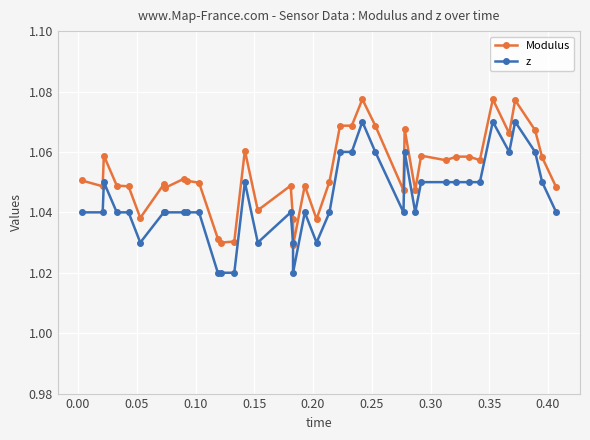

True or false: Modulus and z cross at least once.

False